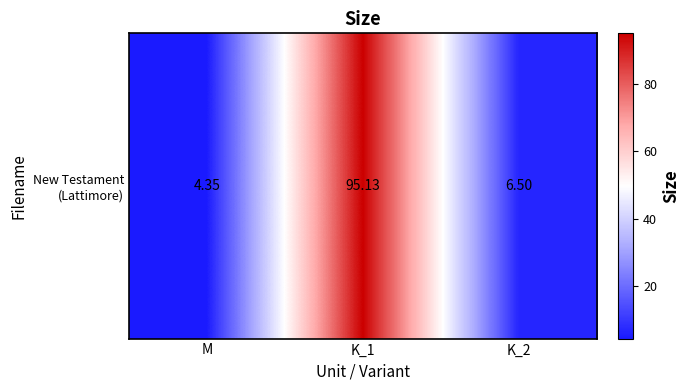

The value at K_2 is 6.5. True or false?

True